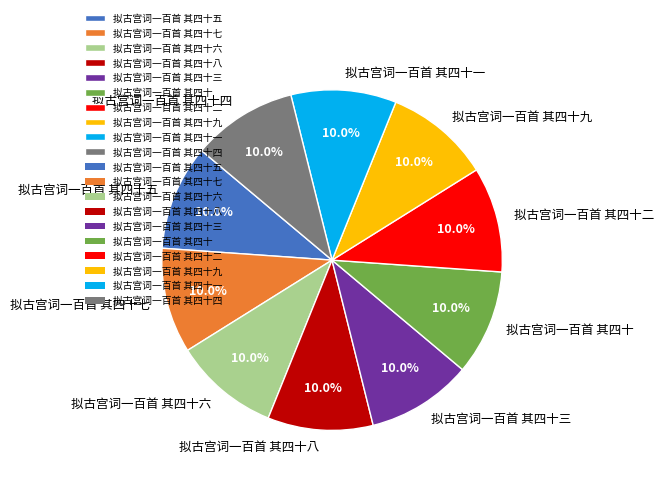

Is it true that 拟古宫词一百首 其四十七 is 1% of the pie?

False